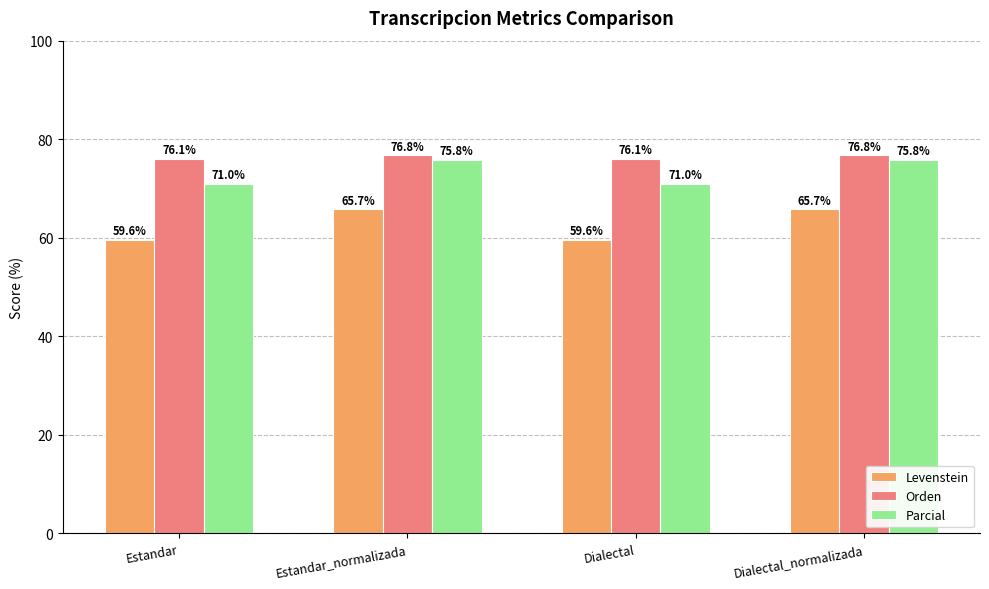

What is the maximum value shown in the chart?

76.8